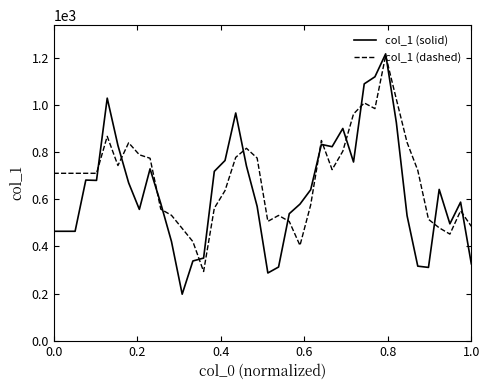

True or false: col_1 (solid) and col_1 (dashed) intersect in this chart.

True